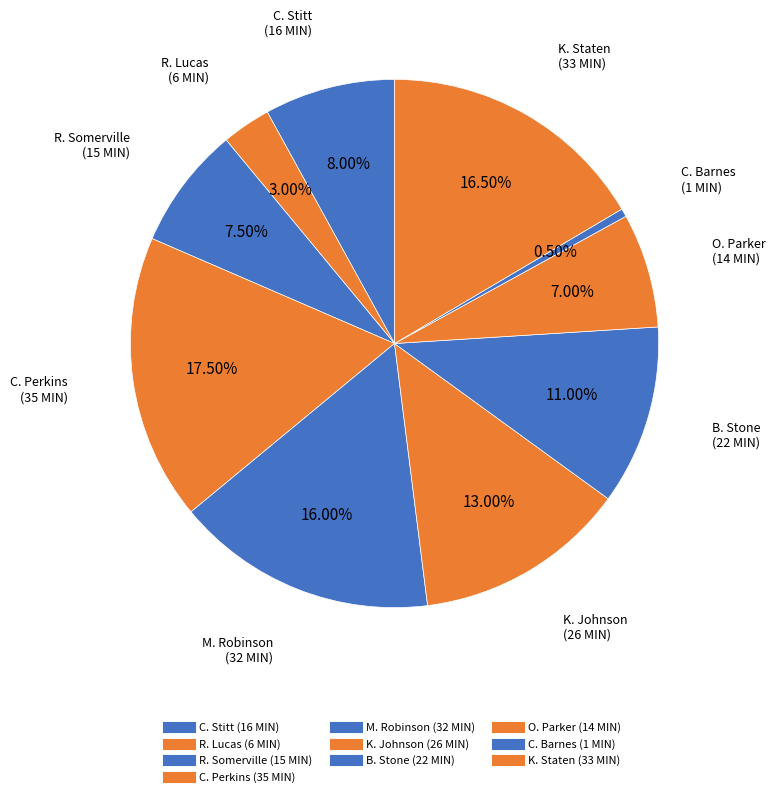

How many slices are in this pie chart?

10